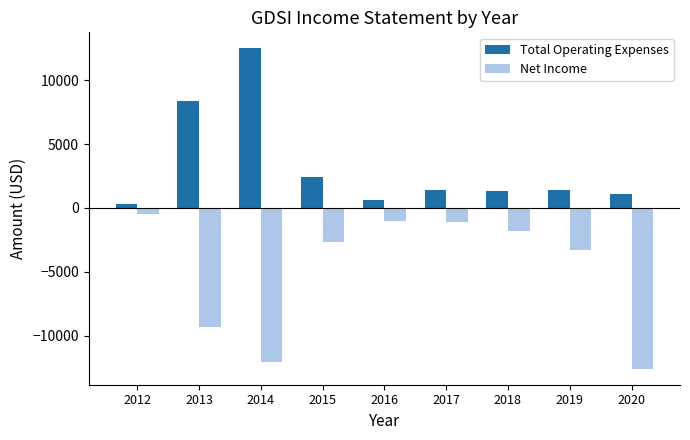

What is the highest value of the Total Operating Expenses series?

12500